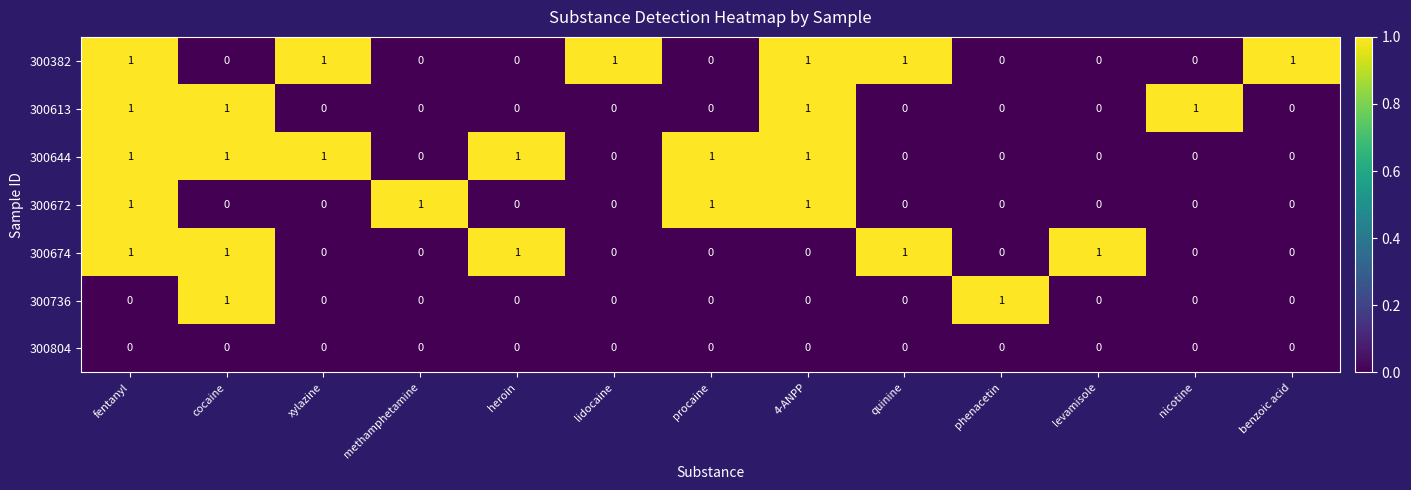

The value of 300613 at xylazine is 0. True or false?

True